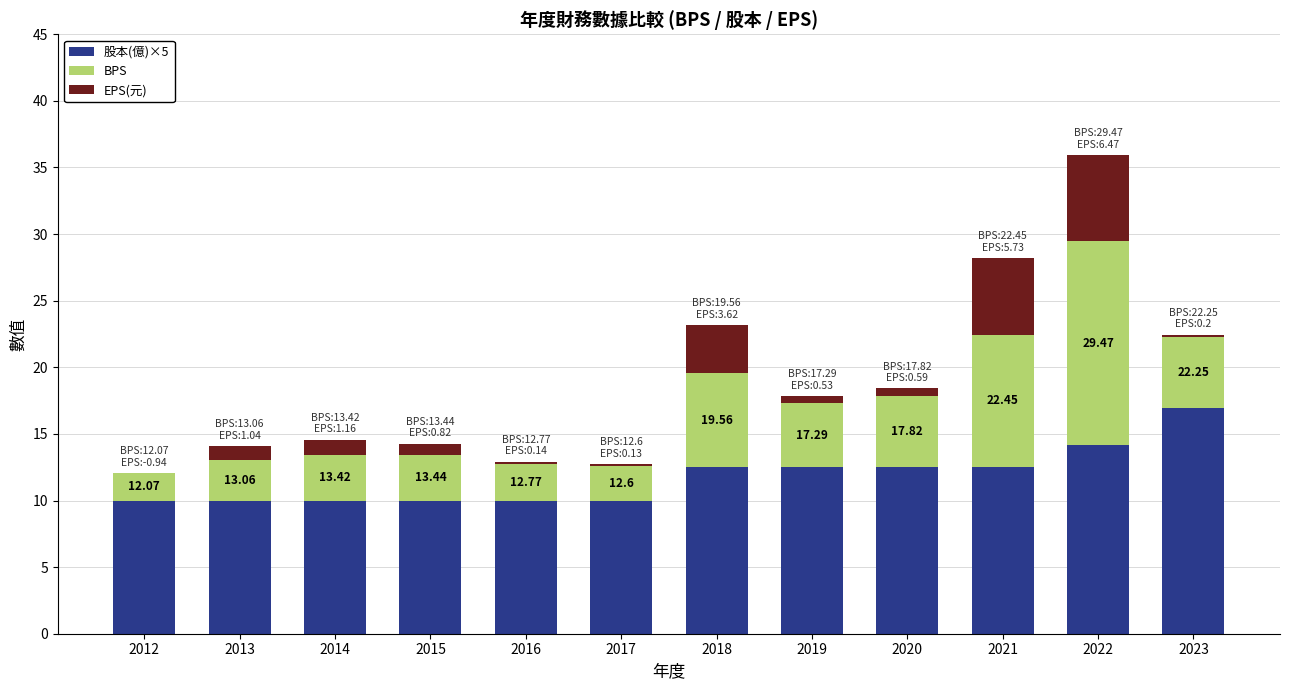

How many data points does each series have?

12